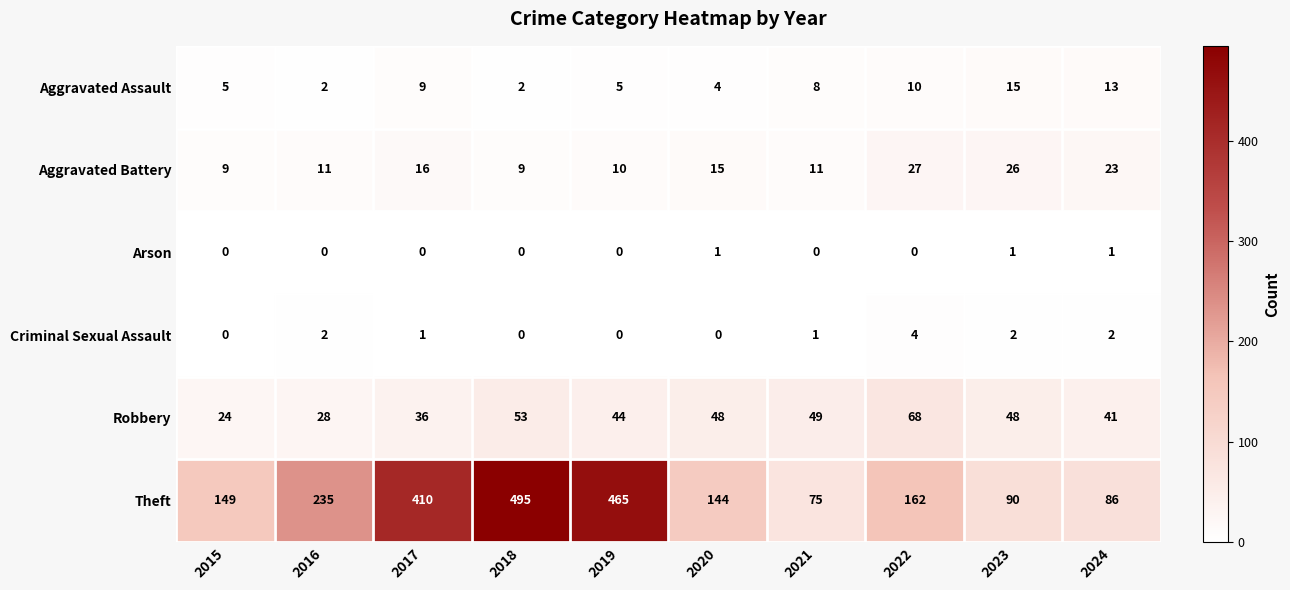

The Aggravated Battery series shows 9 at 2015. True or false?

True